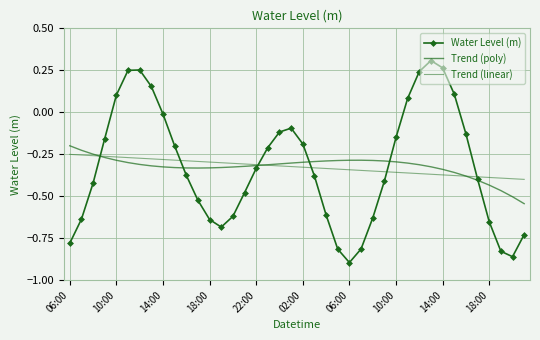

What are all the series names shown in the legend?

Water Level (m), Trend (poly), Trend (linear)